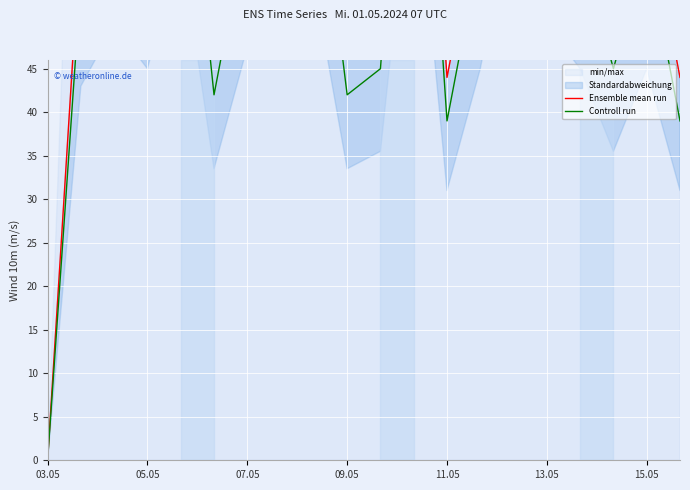

How many interior local valleys does the Controll run series have?

5